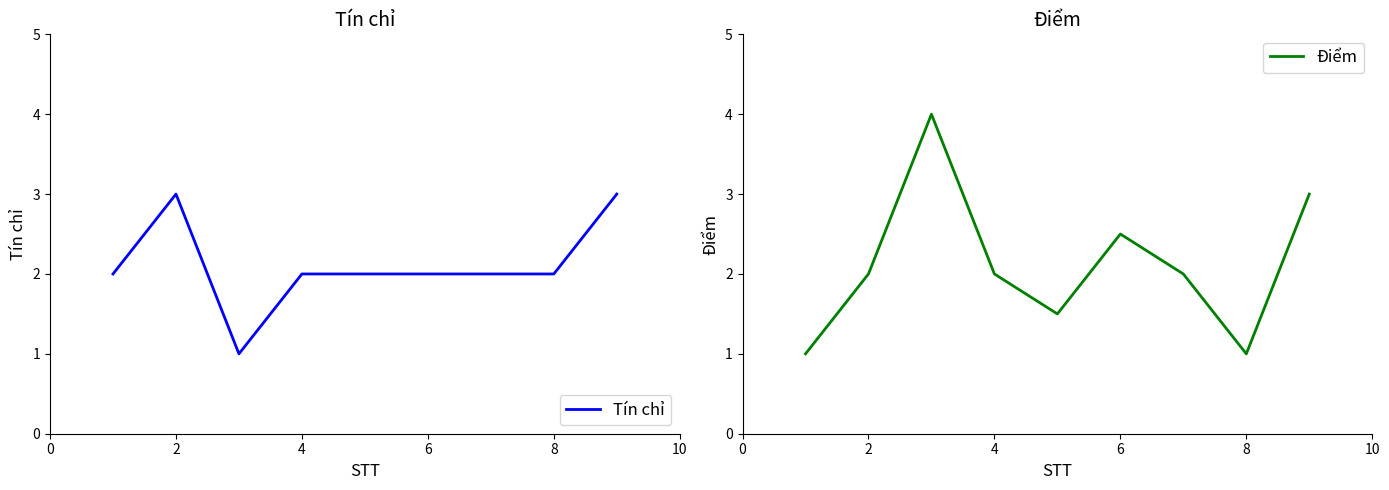

At 8, list the series in order from smallest to largest.

Điểm, Tín chỉ